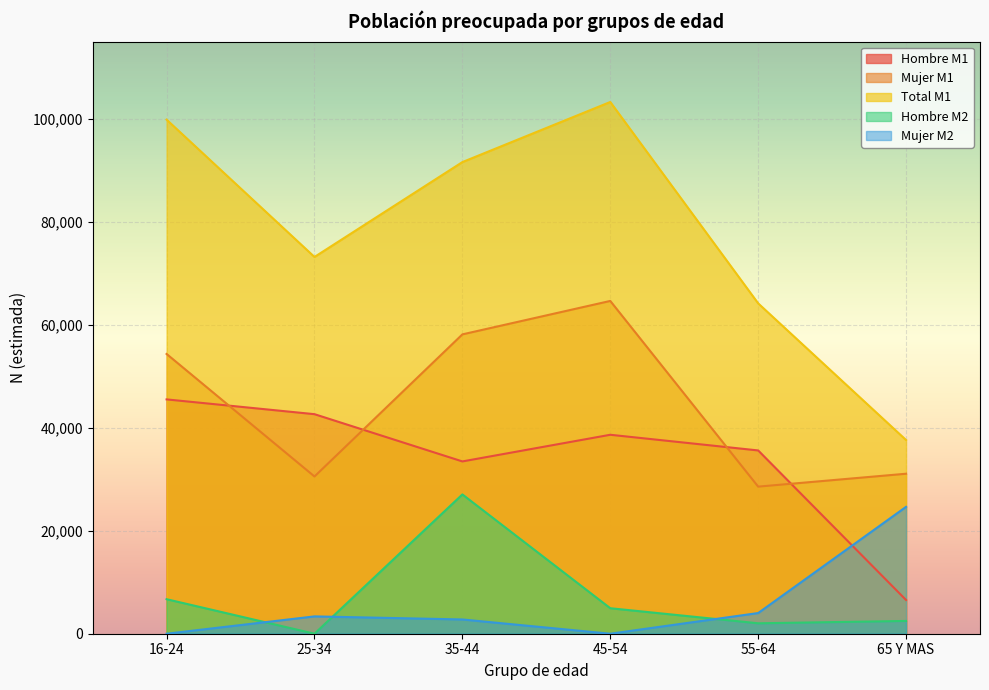

What is the difference between the maximum and second lowest values in the Mujer M2 series?

24642